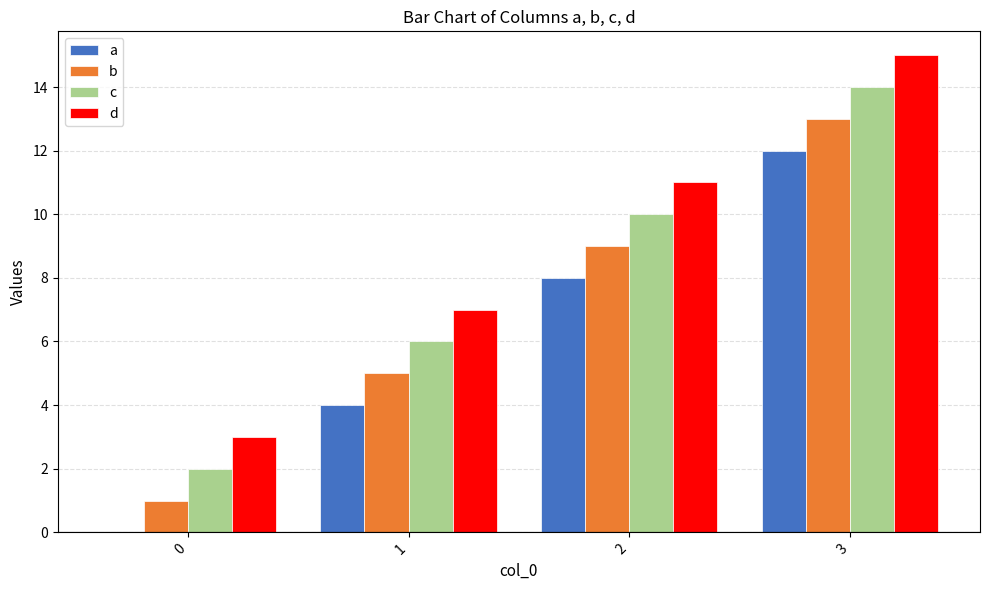

Reading left to right, what are all the values shown in this chart?

a: 0	4	8	12
b: 1	5	9	13
c: 2	6	10	14
d: 3	7	11	15